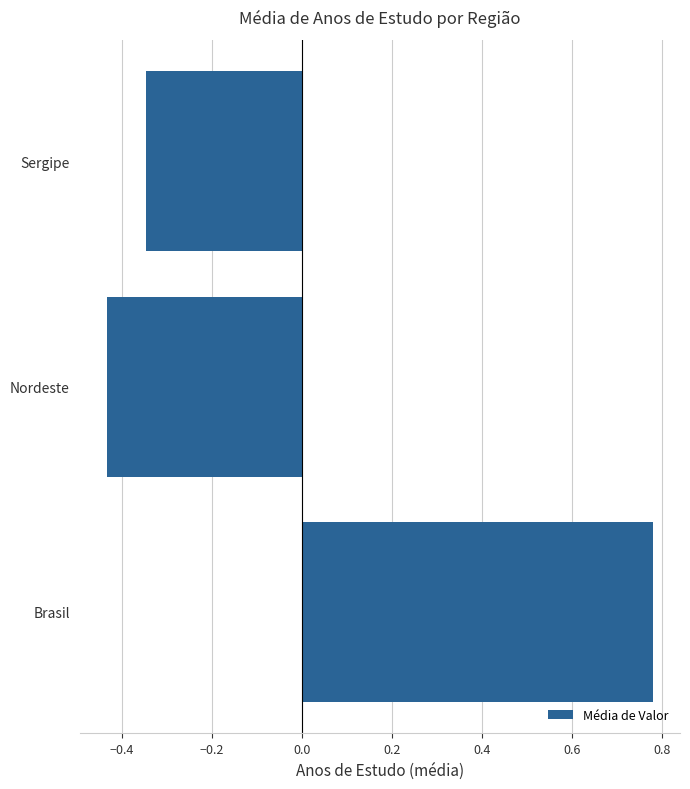

What is the change in value from Nordeste to Sergipe?

+0.1